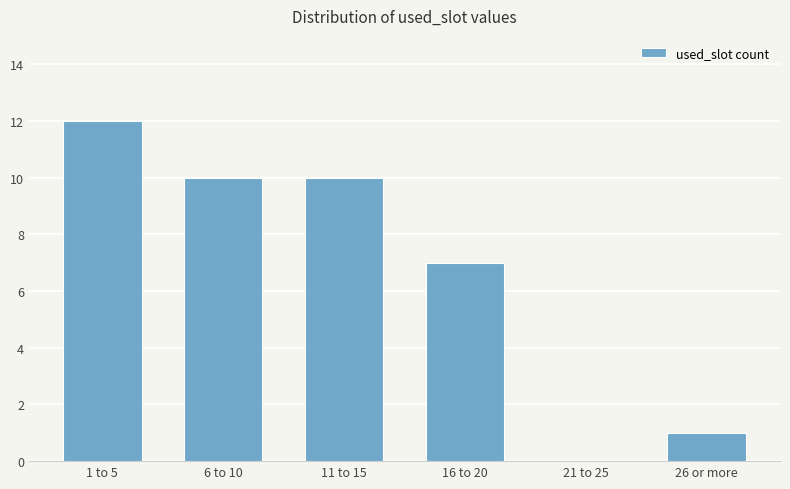

Reading left to right, transcribe all the data shown in this chart.

12	10	10	7	0	1